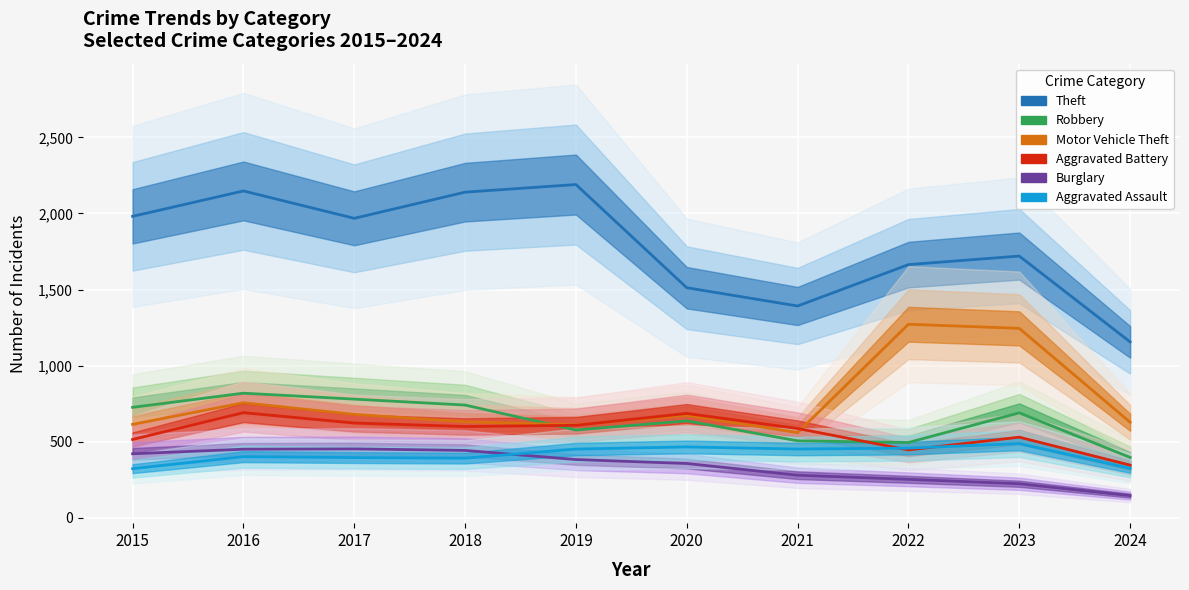

Where do Robbery and Motor Vehicle Theft first cross each other?

2018 and 2019